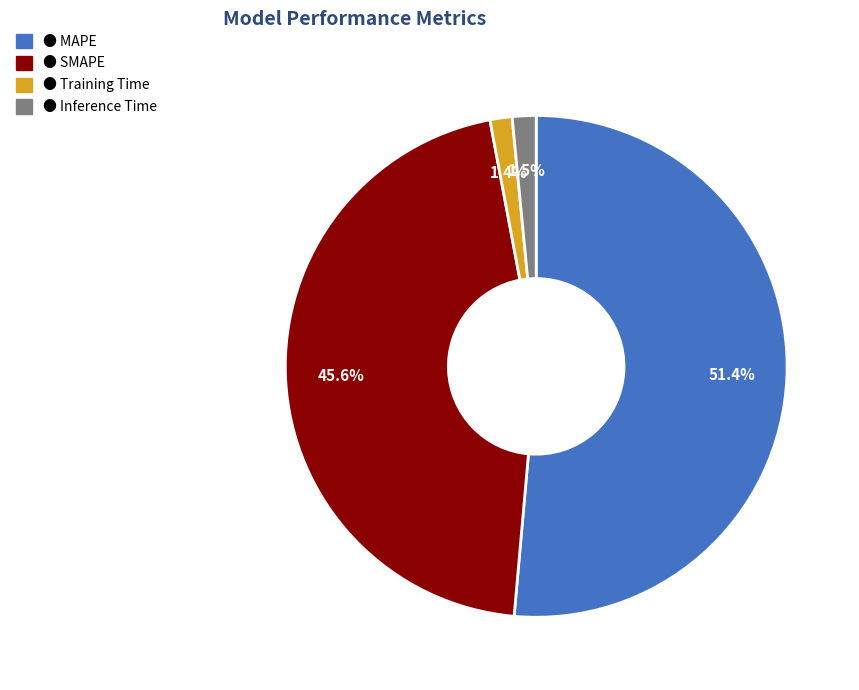

Does any single category account for the majority?

Yes